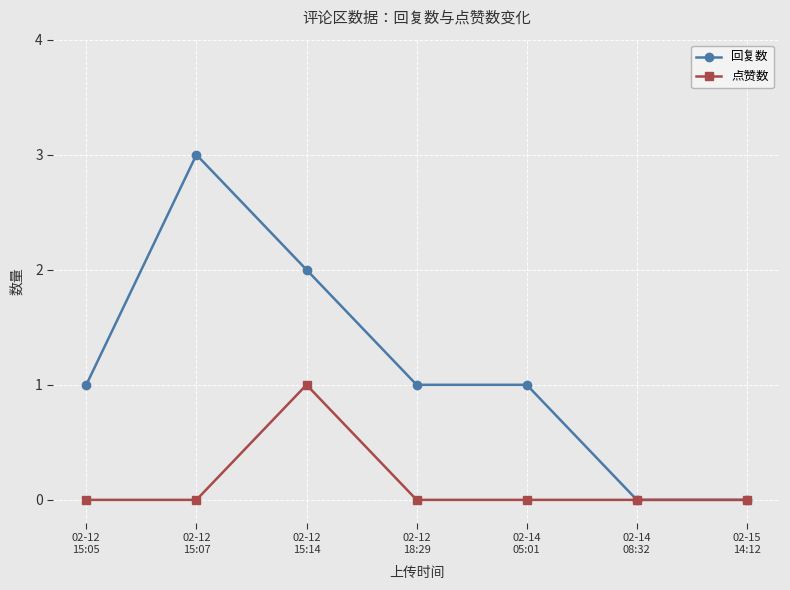

Rank the series by their maximum value, from highest to lowest.

回复数, 点赞数